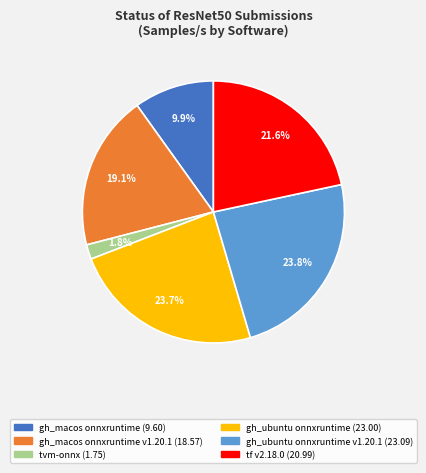

To the nearest percent, what is the difference between the largest and smallest slice percentages?

22%